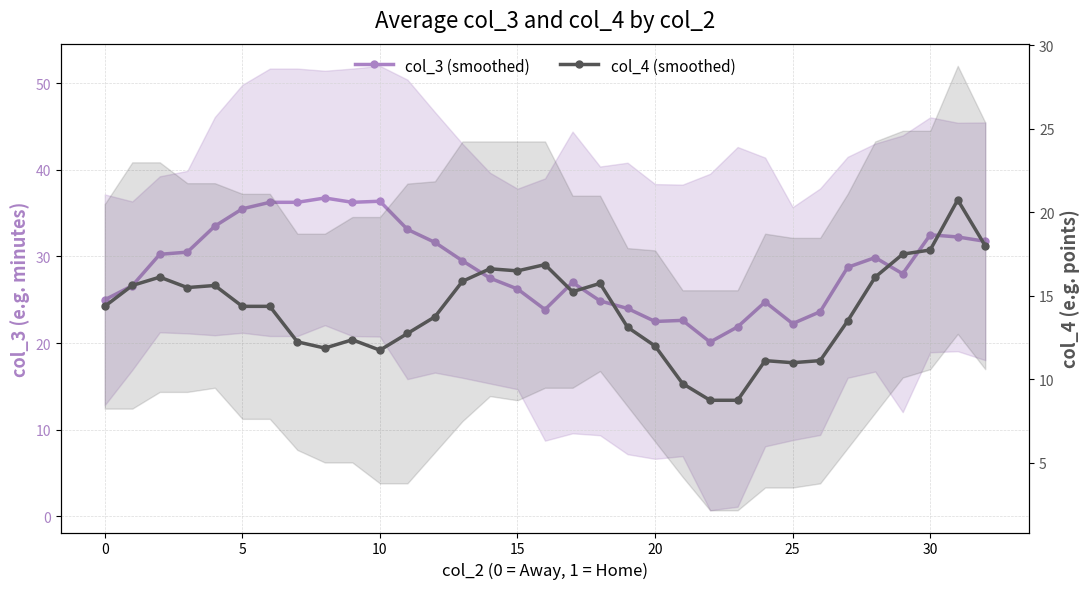

Reading left to right, transcribe all the data shown in this chart.

col_3 (smoothed): 25.0	26.6	30.2	30.5	33.5	35.5	36.2	36.2	36.8	36.2	36.4	33.1	31.6	29.5	27.5	26.2	23.9	27.0	24.9	24.0	22.5	22.6	20.1	21.9	24.8	22.2	23.6	28.8	29.9	28.0	32.5	32.2	31.8
col_4 (smoothed): 14.4	15.6	16.1	15.5	15.6	14.4	14.4	12.2	11.9	12.4	11.8	12.8	13.8	15.9	16.6	16.5	16.9	15.2	15.8	13.1	12.0	9.8	8.8	8.8	11.1	11.0	11.1	13.5	16.1	17.5	17.8	20.8	18.0